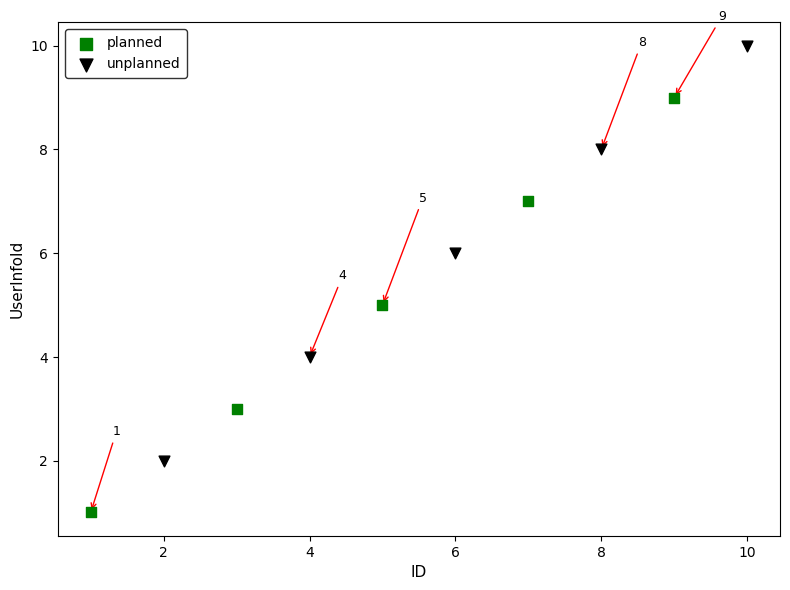

Which series contains the lowest Y value?

planned